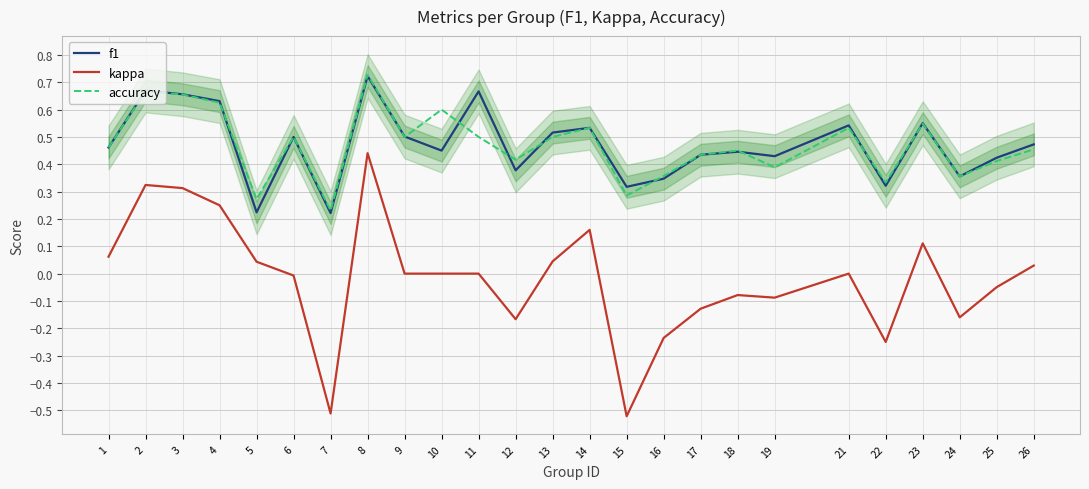

At which category does kappa reach its first local peak?

2